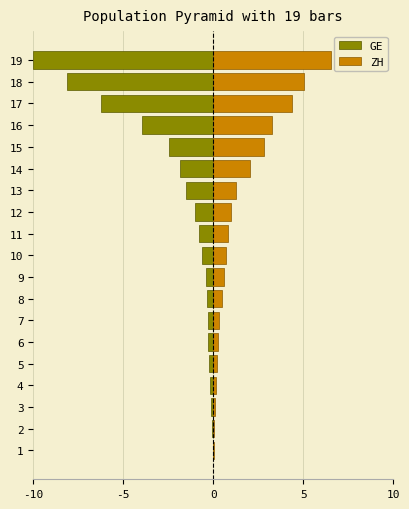

What is the label of the 3rd bar from the right?

16